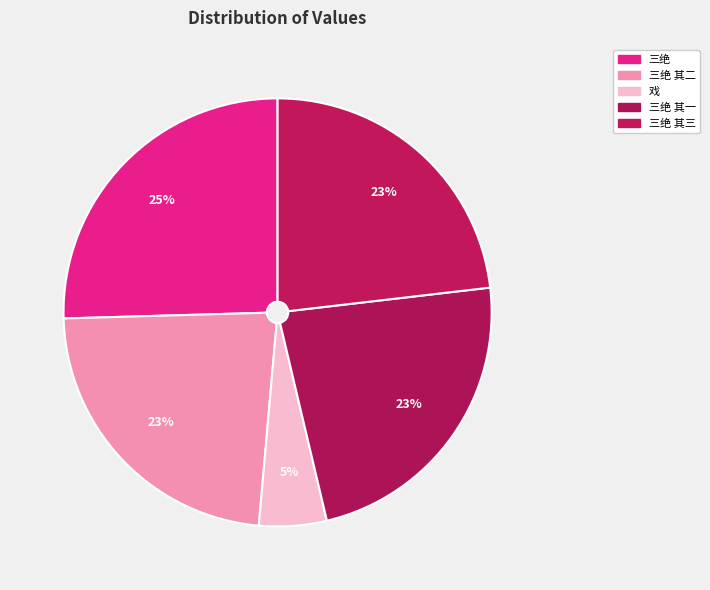

How many slices are in this pie chart?

5